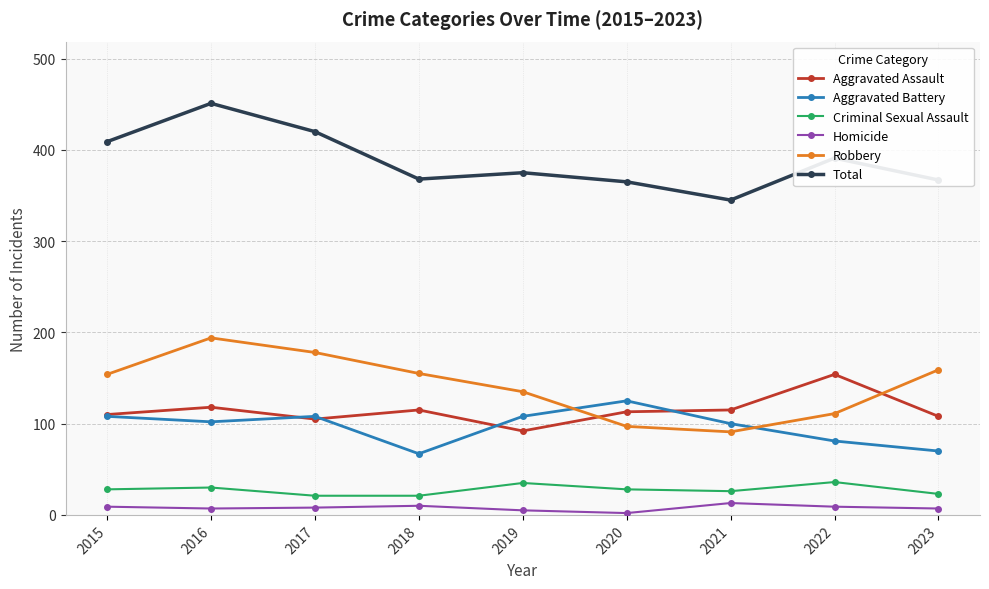

What is the highest value of the Homicide series?

13